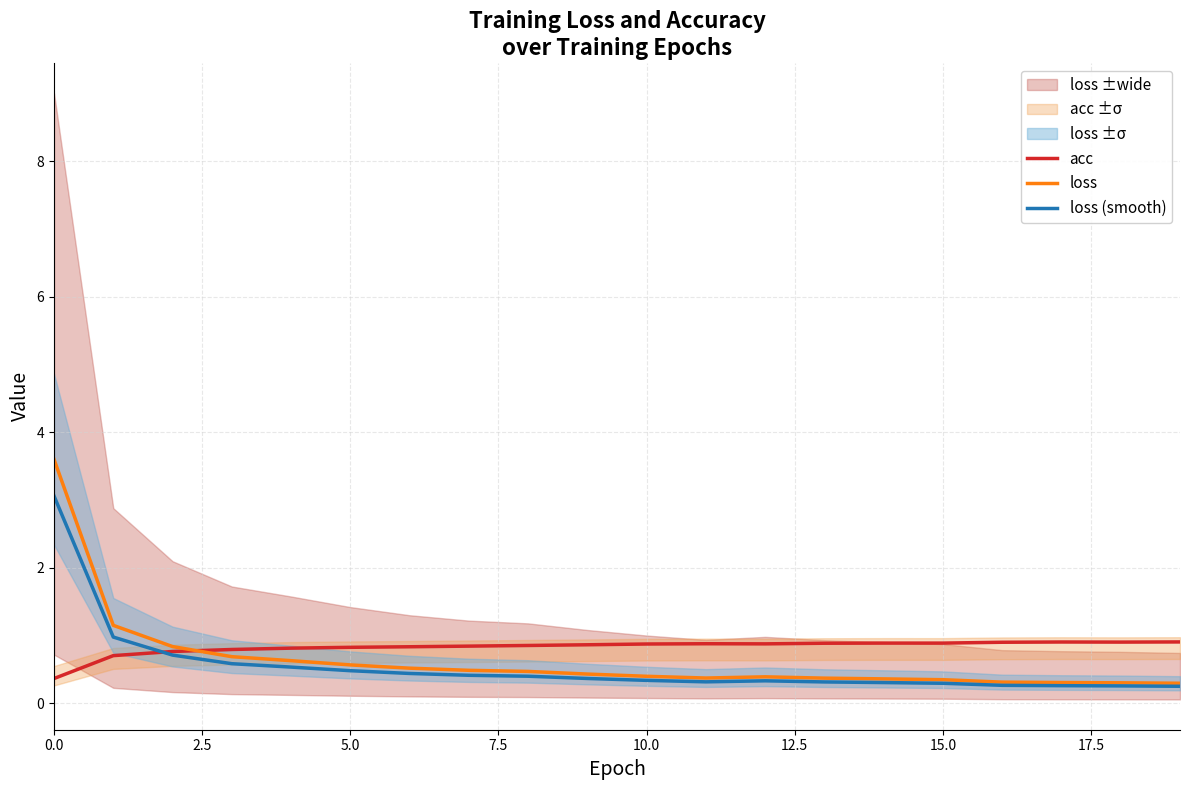

True or false: loss (smooth) has a value of 0.3 at 15.0.

True